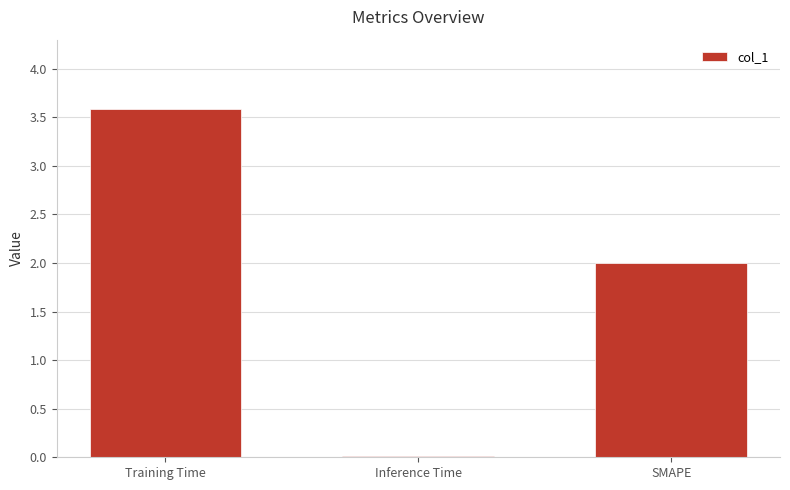

What is the maximum value shown in the chart?

3.6